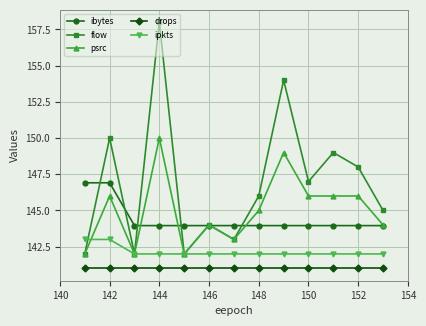

Which series has the largest total across all categories?

flow